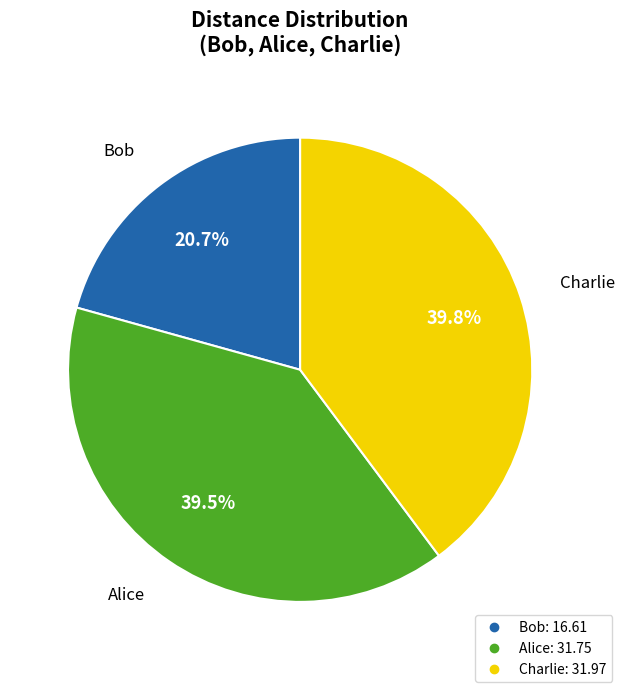

Do Bob and Charlie together represent more than half of the pie?

Yes